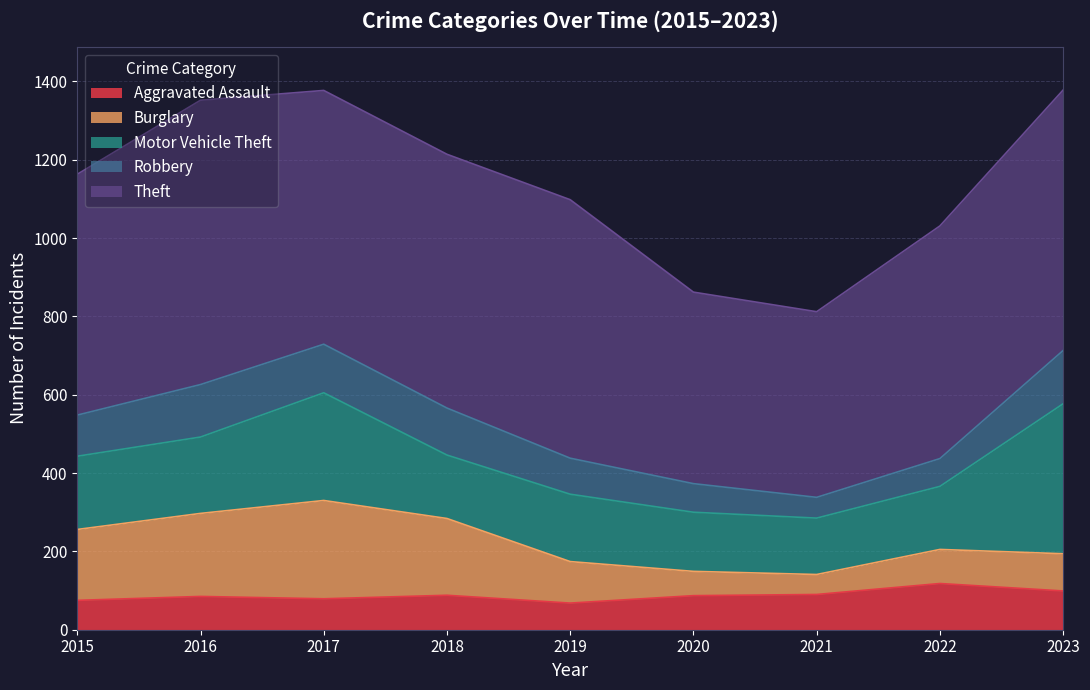

What is the approximate value of Robbery at 2019, to the nearest 5?

90